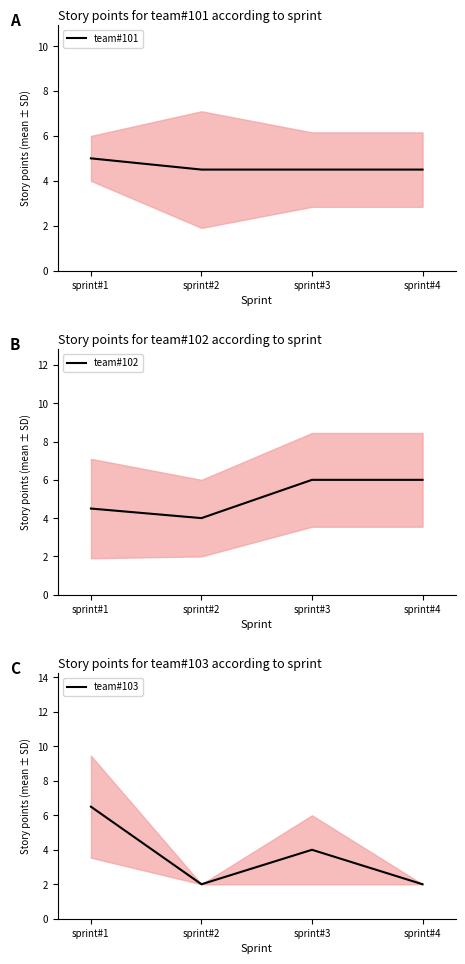

Rank the series by their average value, from highest to lowest.

team#102, team#101, team#103